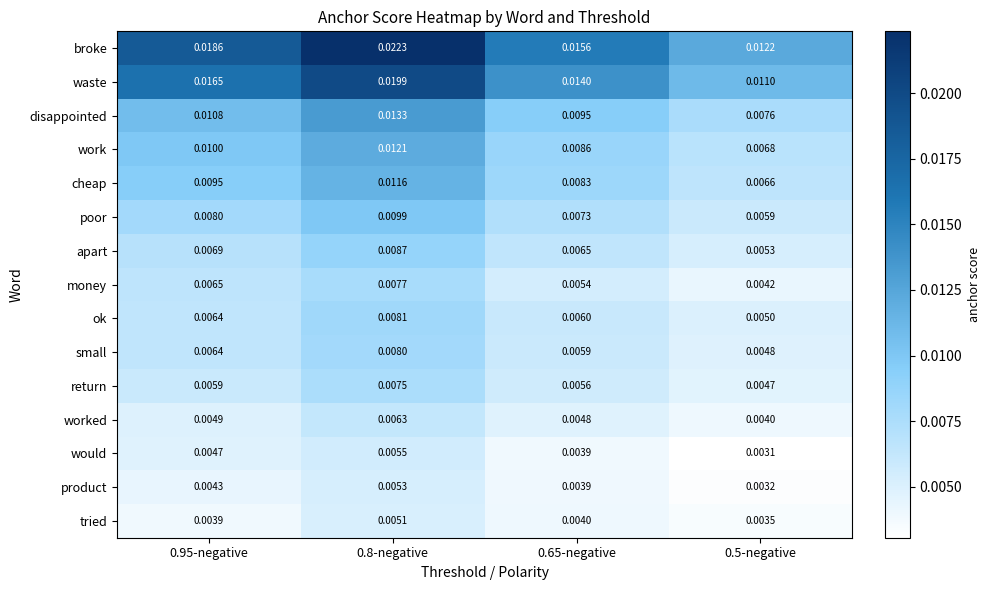

Which series has the widest spread of values?

broke